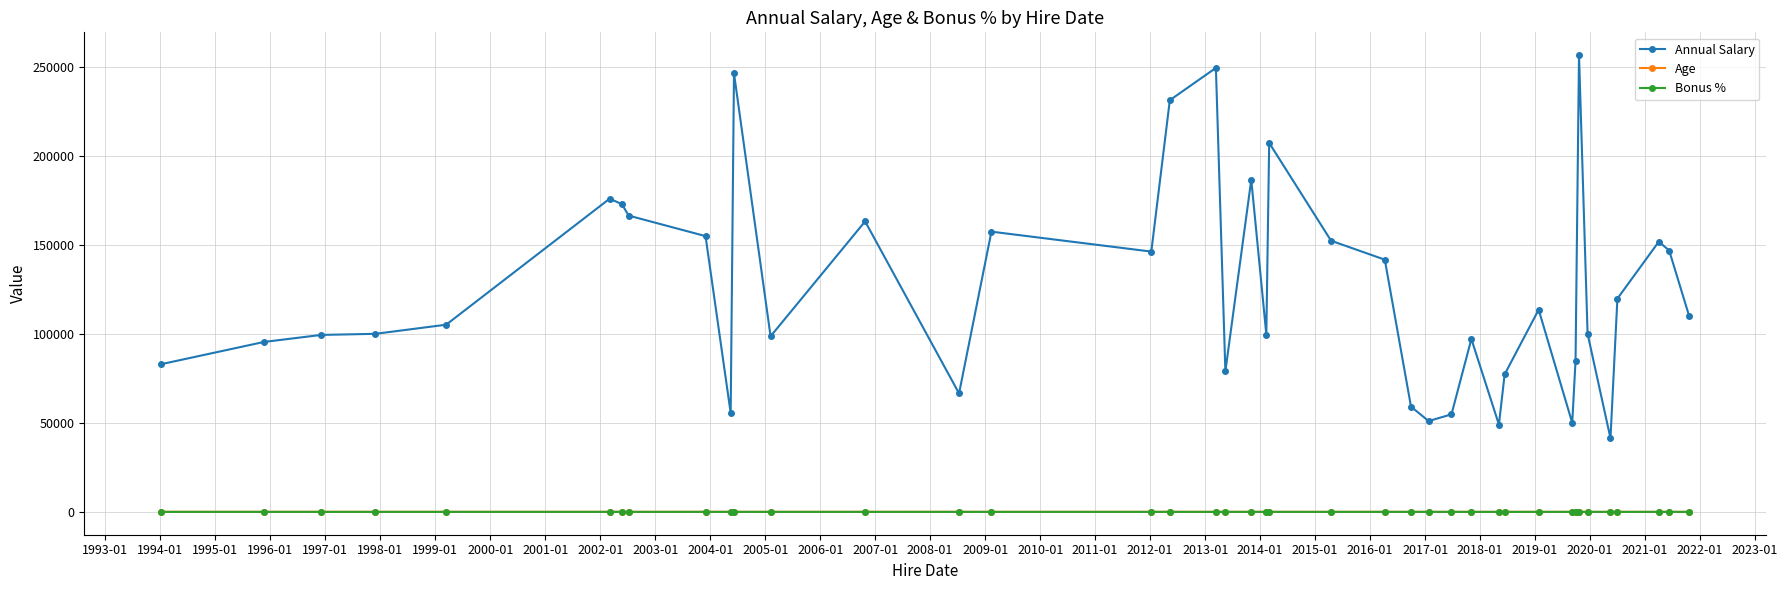

How many distinct data groups are displayed?

3